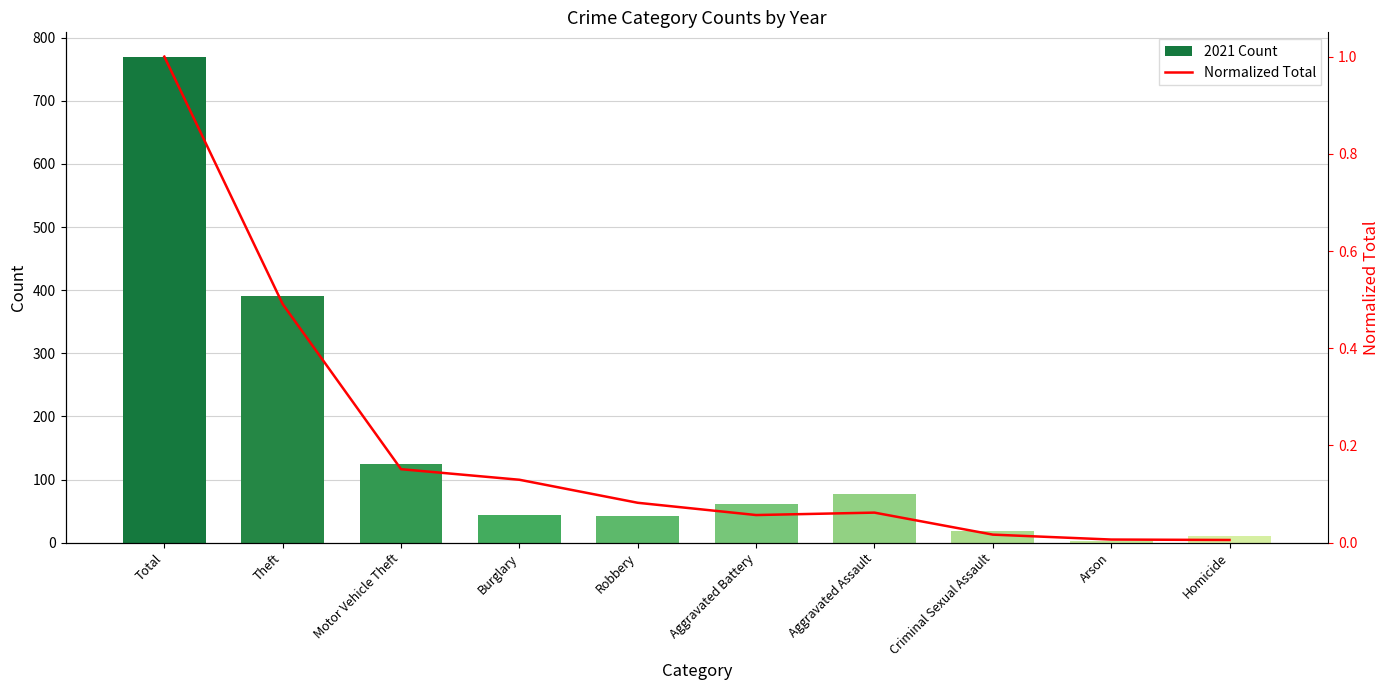

What is the average value of the 2021 Count series?

154